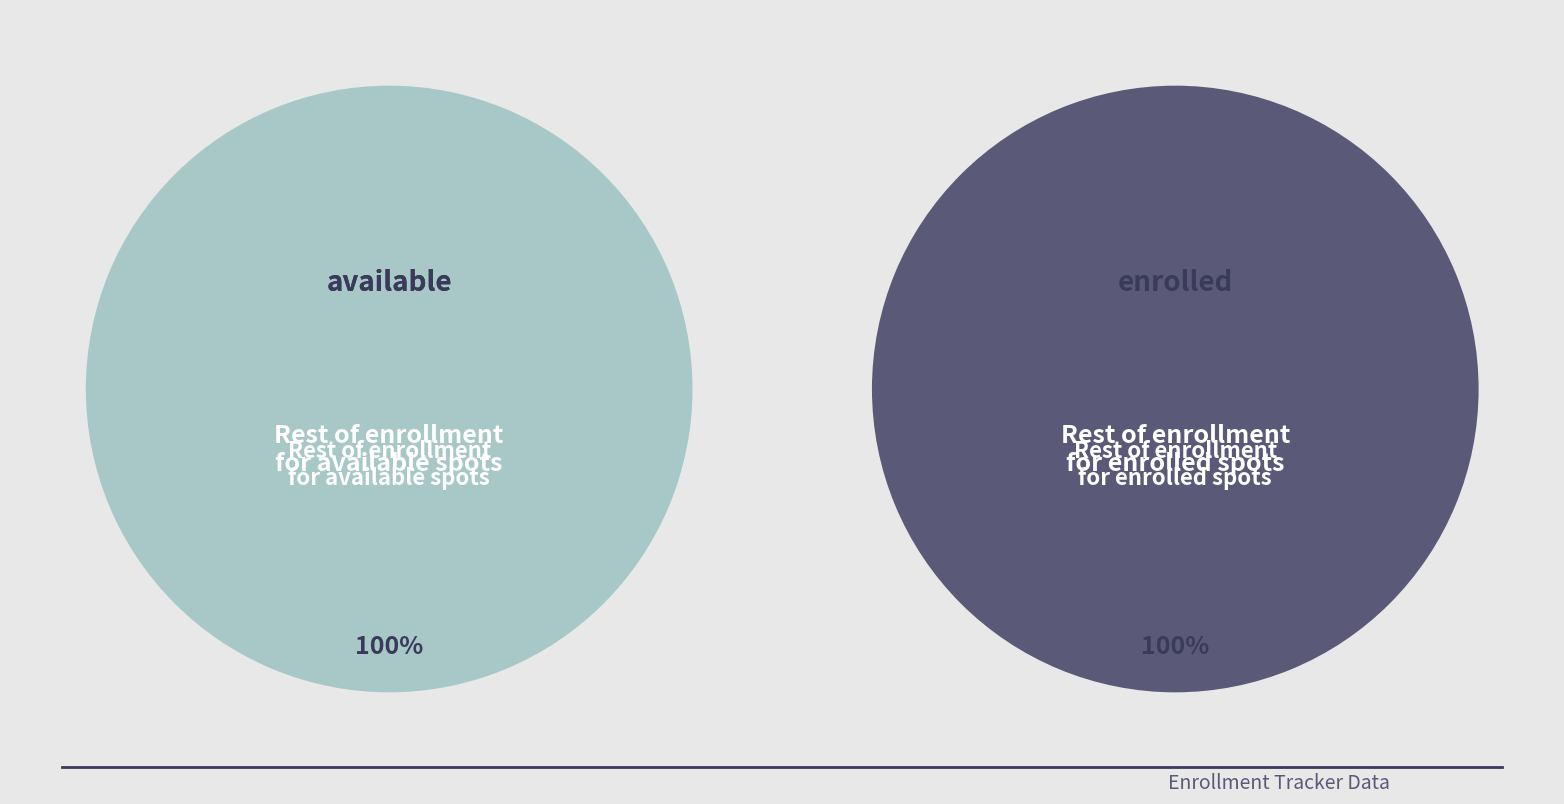

What percentage is the available slice, to the nearest percent?

100%